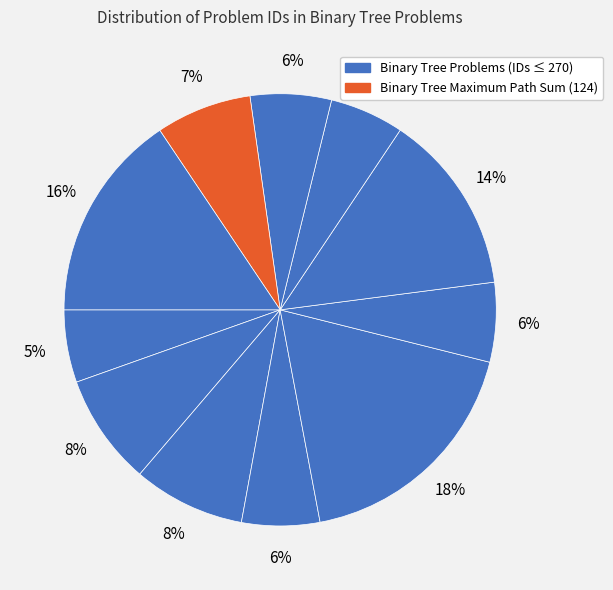

To the nearest percent, what is the difference between the largest and smallest slice percentages?

13%